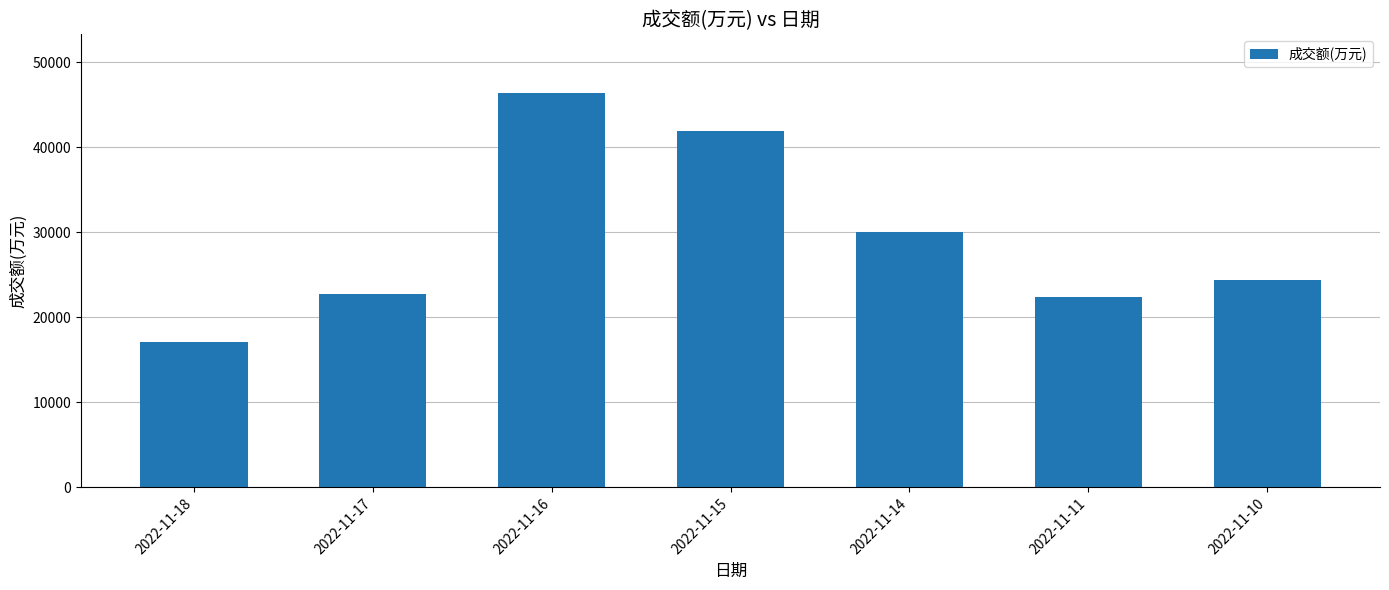

What is the difference between the maximum and second lowest values?

24005